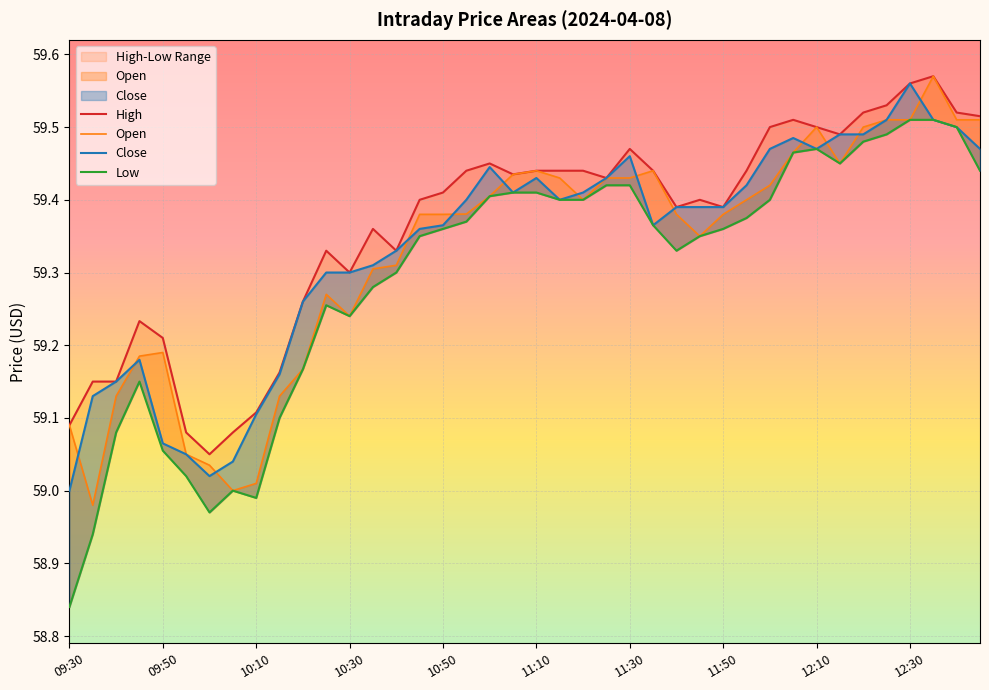

The High series shows 100.3 at 14. True or false?

False